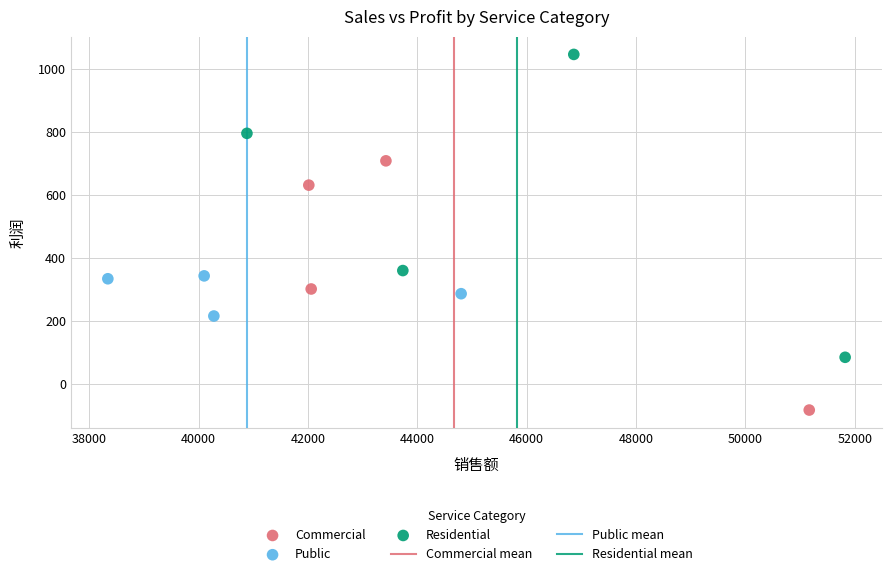

Which series contains the lowest Y value?

Commercial